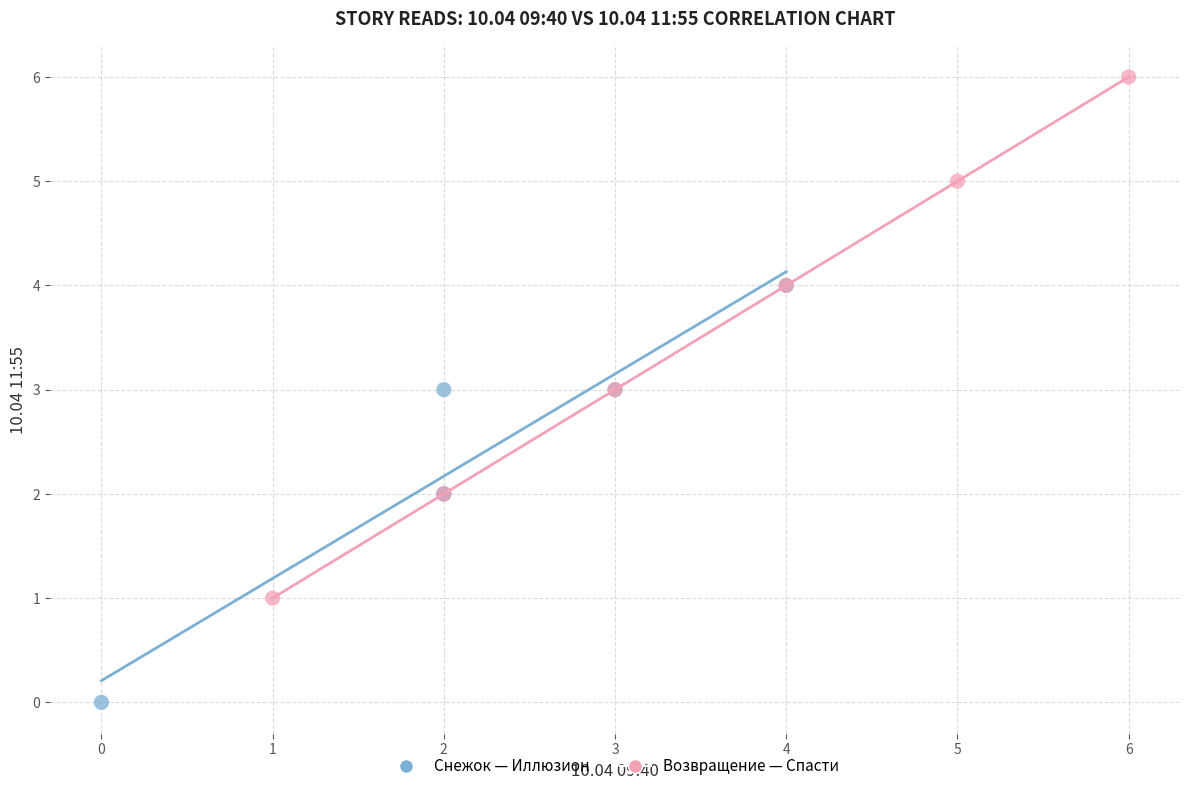

Which series reaches the minimum Y coordinate?

Снежок — Иллюзион